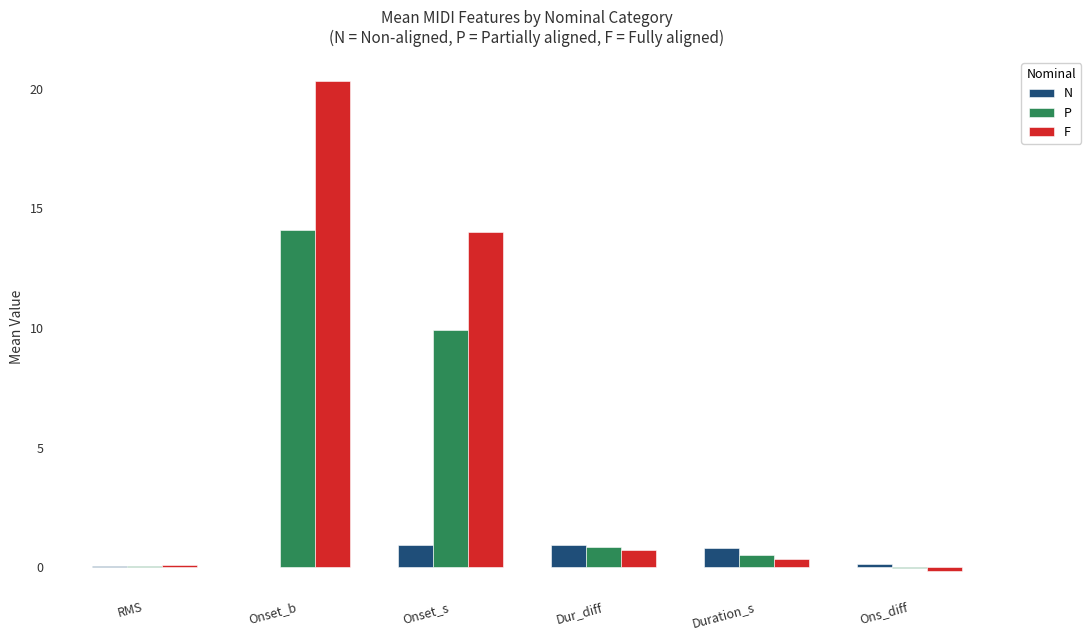

How many groups of bars are there?

6